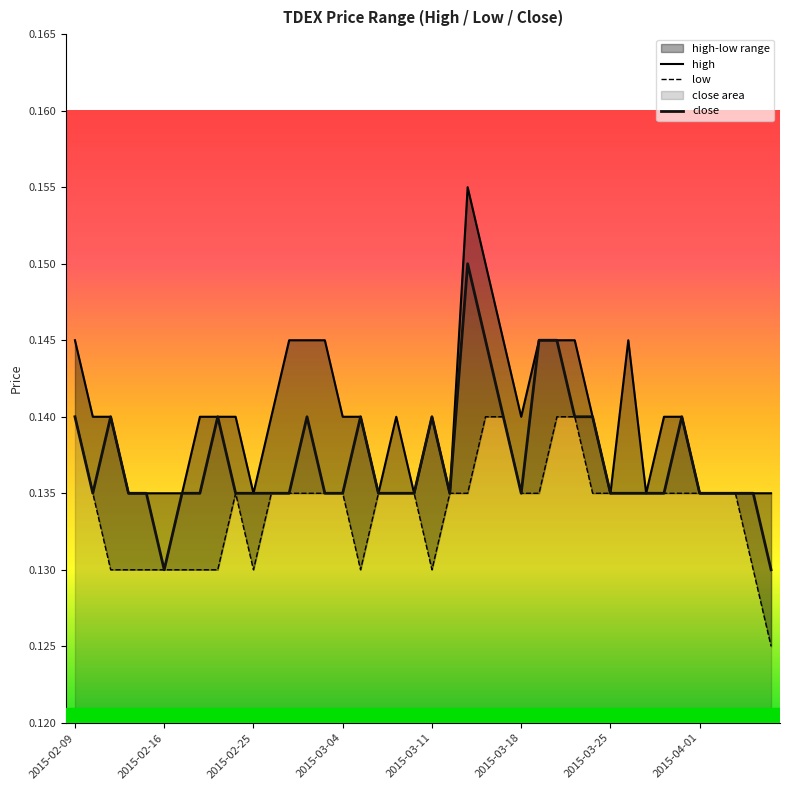

True or false: low and high cross at least once.

False